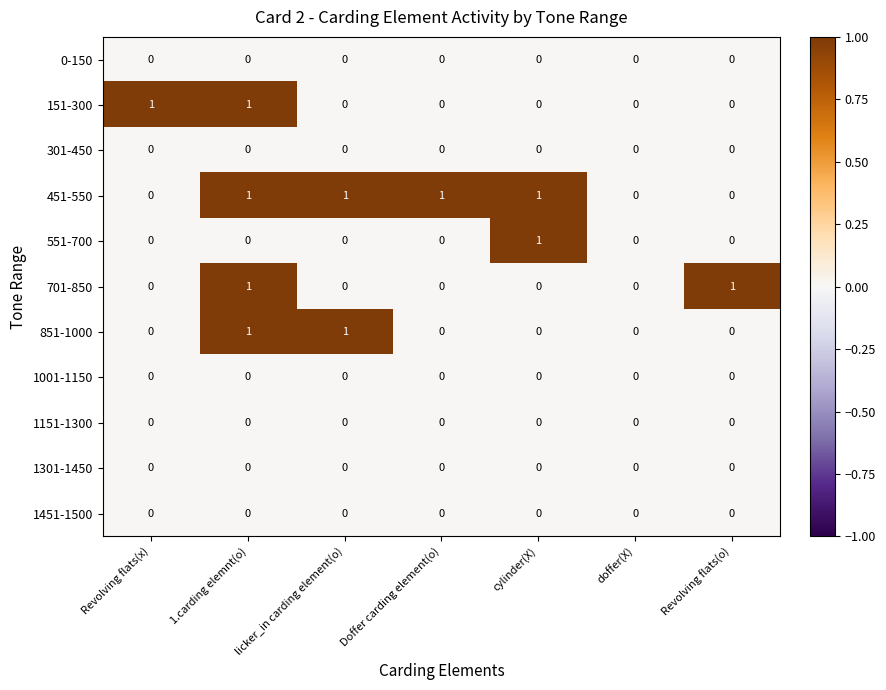

What is the sum of all 451-550 values?

4